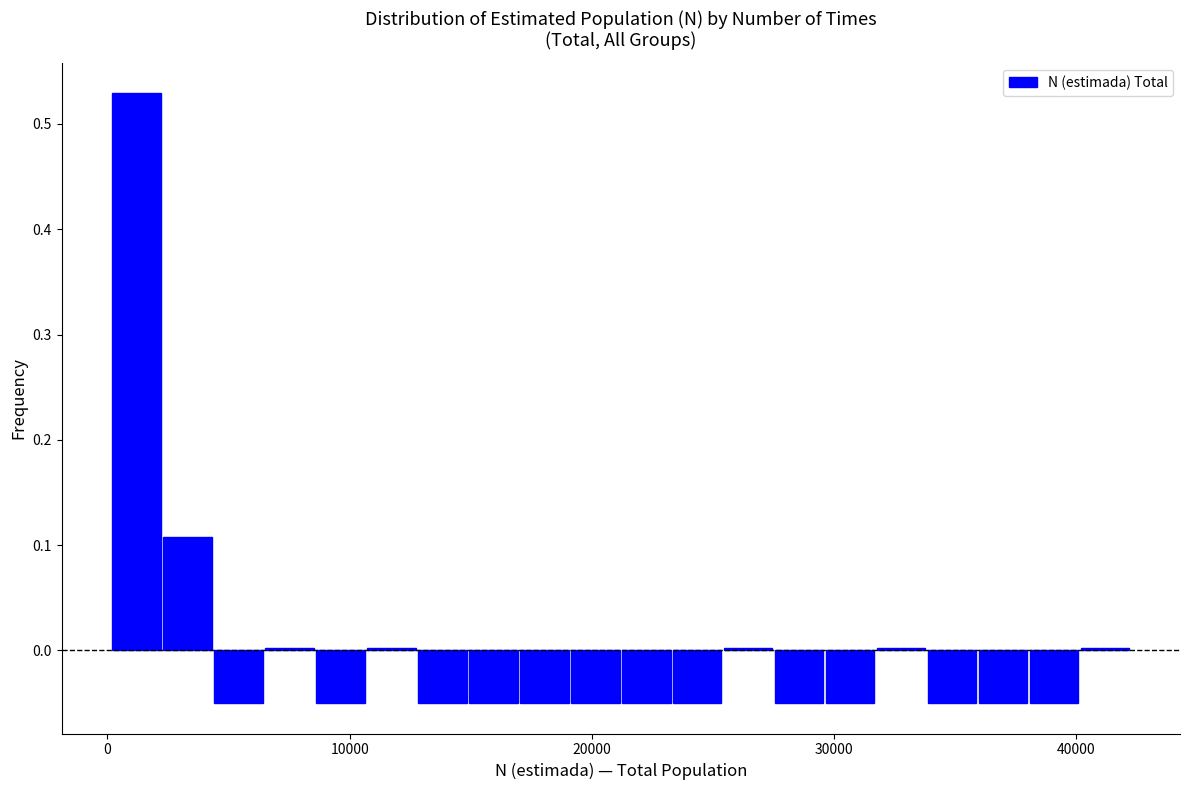

Around what value on the x-axis is the tallest bar? Give the approximate position of its centre, as read against the axis.

1000